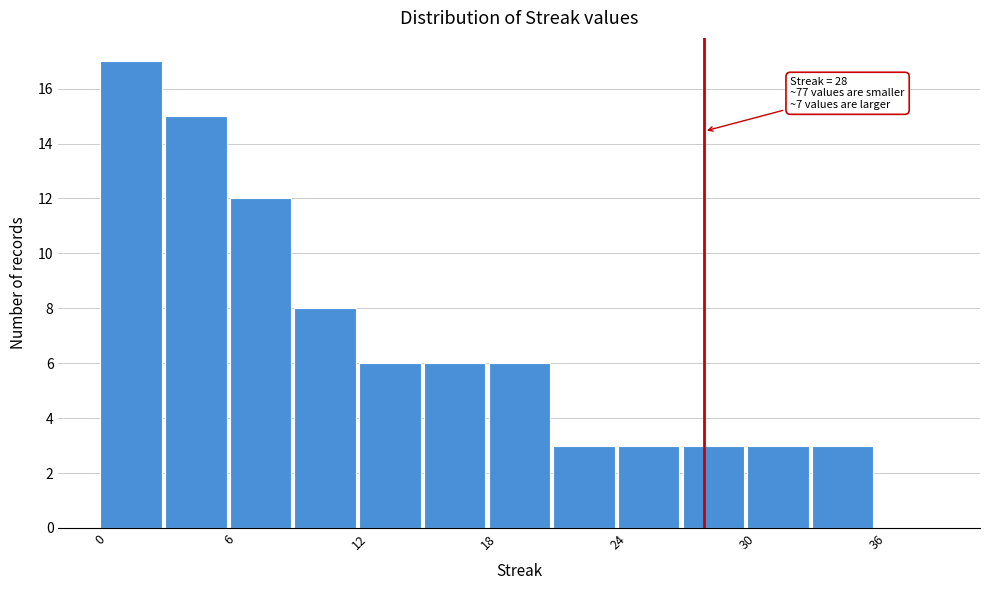

Around what value on the x-axis is the tallest bar? Give the approximate position of its centre, as read against the axis.

1